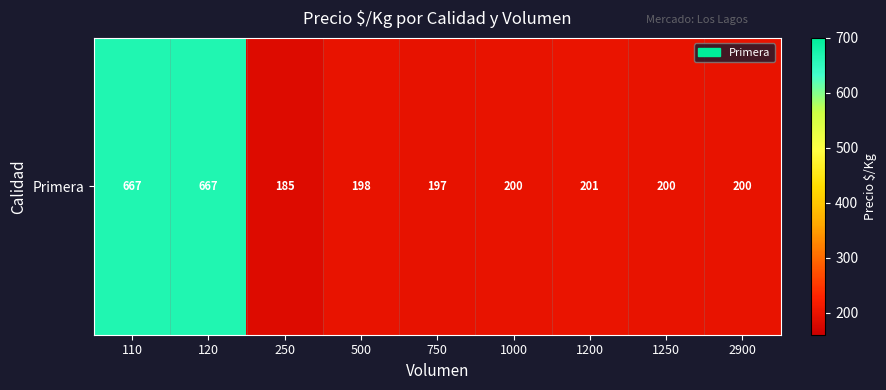

What is the change in value from 120 to 500?

-469